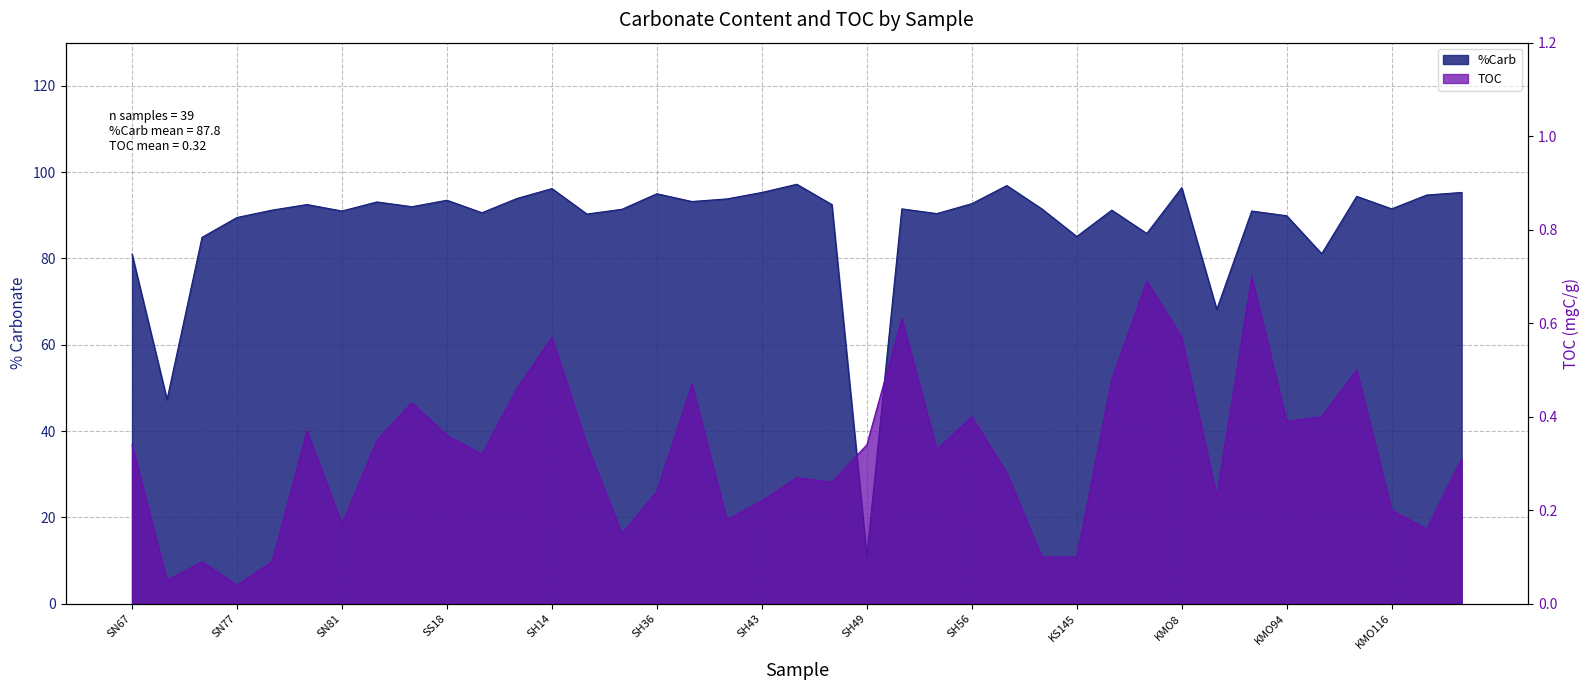

Reading right to left, transcribe all the data shown in this chart.

%Carb: 95.3	94.7	91.5	94.4	81.1	89.9	91.0	68.2	96.4	85.8	91.2	85.1	91.5	96.9	92.7	90.4	91.5	11.0	92.5	97.2	95.3	93.8	93.2	95.0	91.4	90.3	96.2	93.9	90.6	93.5	92.0	93.1	91.0	92.5	91.2	89.5	84.9	47.3	81.0
TOC: 0.3	0.2	0.2	0.5	0.4	0.4	0.7	0.2	0.6	0.7	0.5	0.1	0.1	0.3	0.4	0.3	0.6	0.3	0.3	0.3	0.2	0.2	0.5	0.2	0.1	0.3	0.6	0.5	0.3	0.4	0.4	0.3	0.2	0.4	0.1	0.0	0.1	0.1	0.3